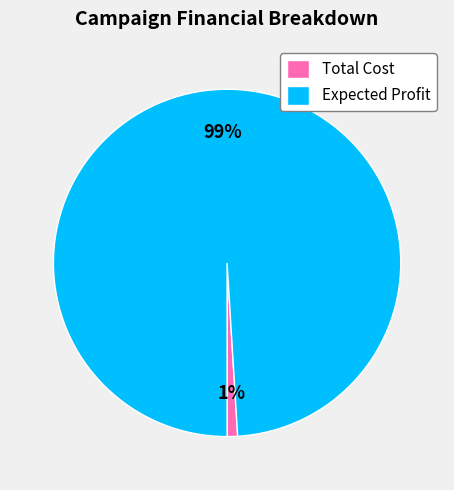

What is the largest slice in the pie chart?

Expected Profit